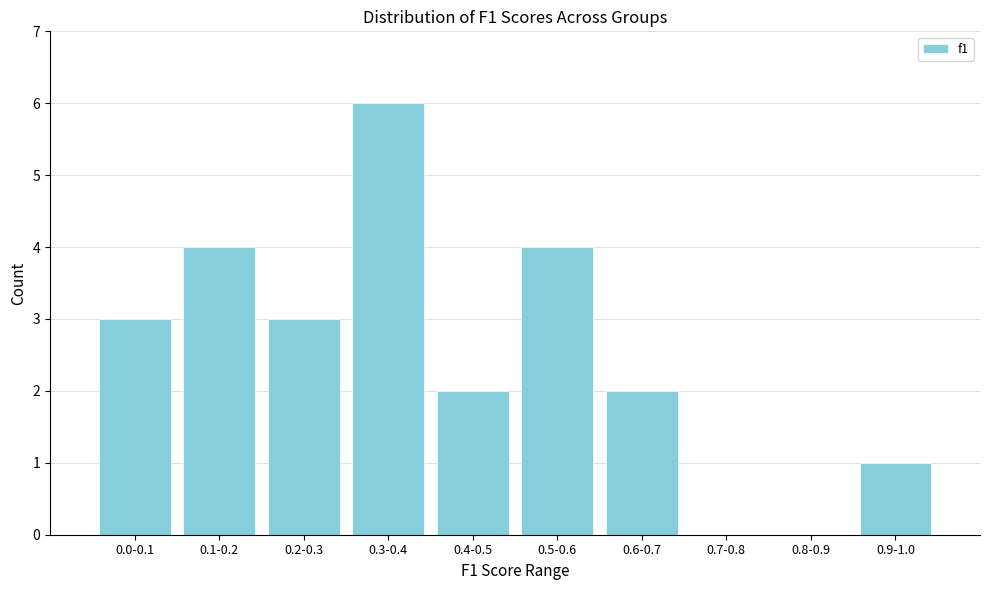

Reading right to left, what are all the values shown in this chart?

0.9-1.0=1	0.8-0.9=0	0.7-0.8=0	0.6-0.7=2	0.5-0.6=4	0.4-0.5=2	0.3-0.4=6	0.2-0.3=3	0.1-0.2=4	0.0-0.1=3